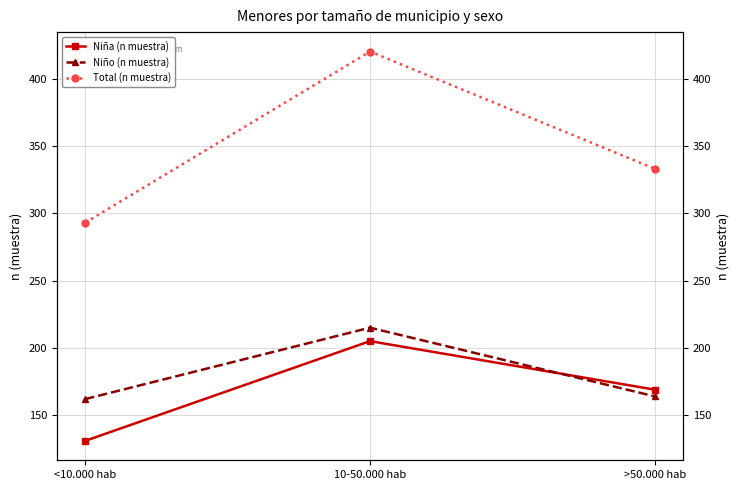

The value of Niño (n muestra) at <10.000 hab is 246. True or false?

False